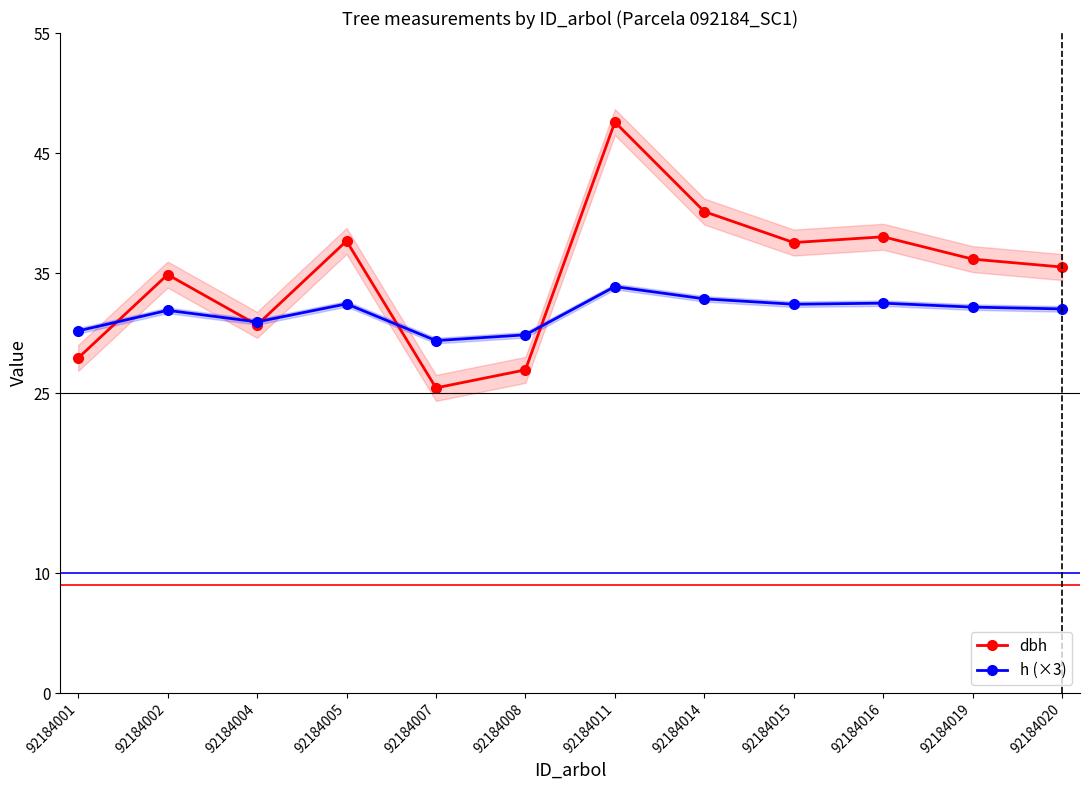

After their last crossing, which series has the higher values: h (×3) or dbh?

dbh